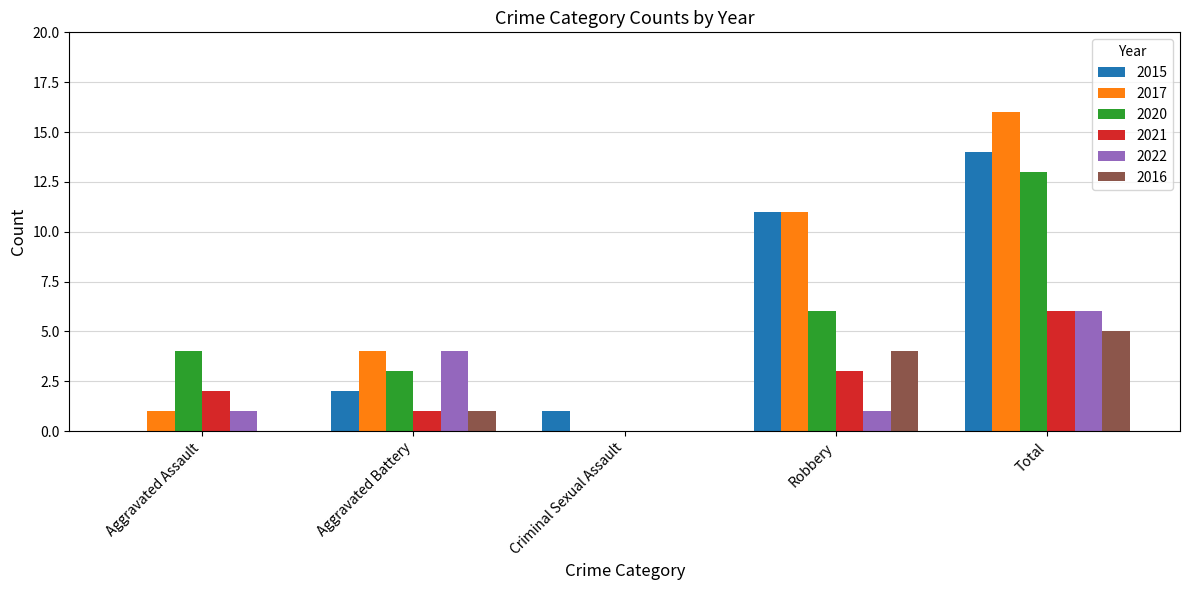

How many groups of bars are there?

5